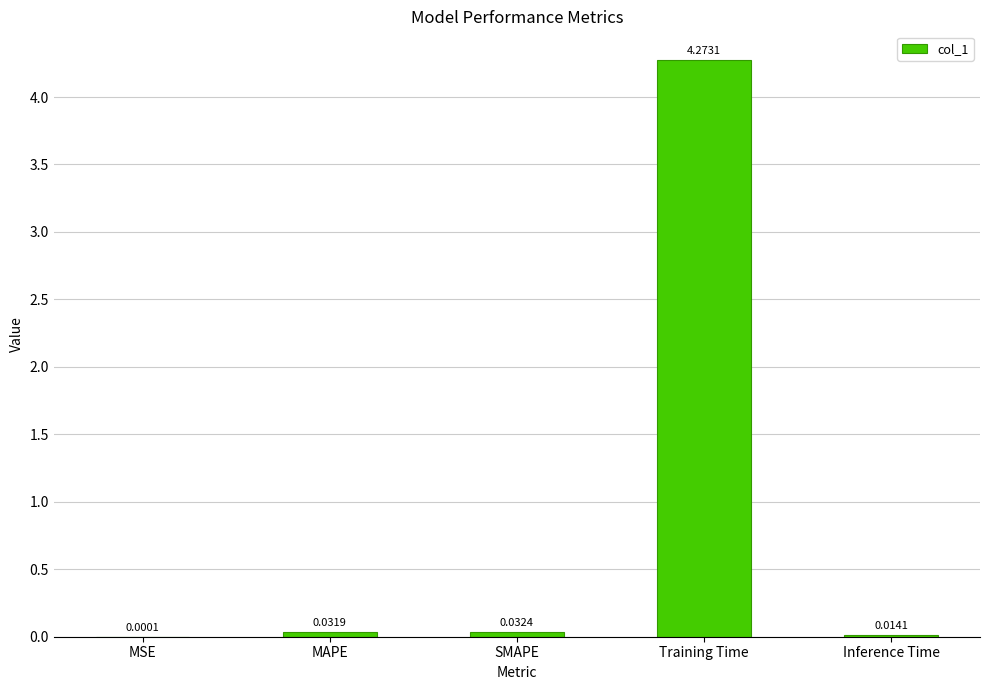

Which label corresponds to the largest value in the chart?

Training Time